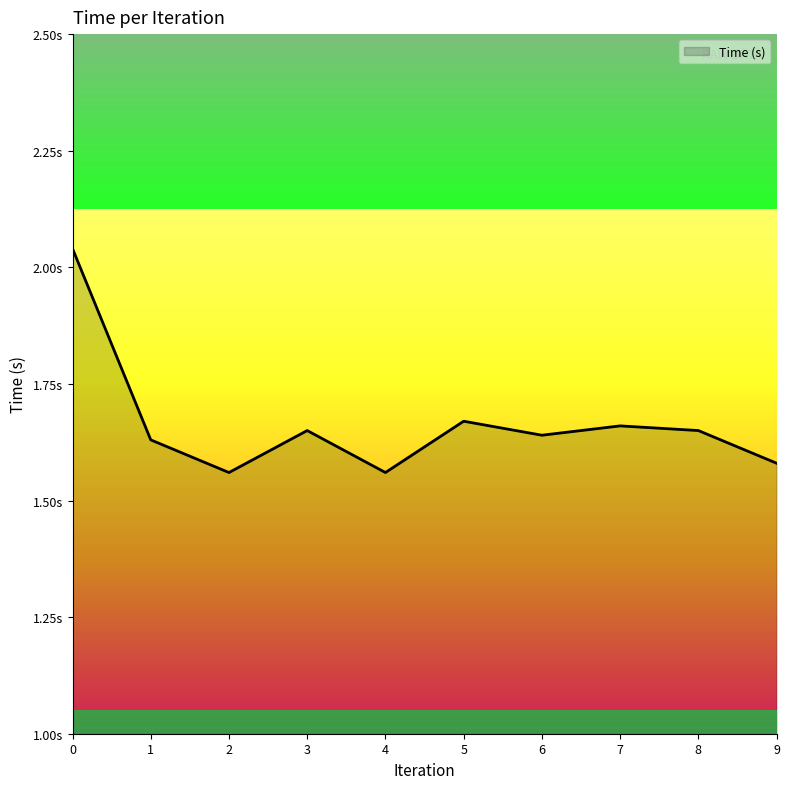

What is the difference between the second highest and minimum values?

0.1